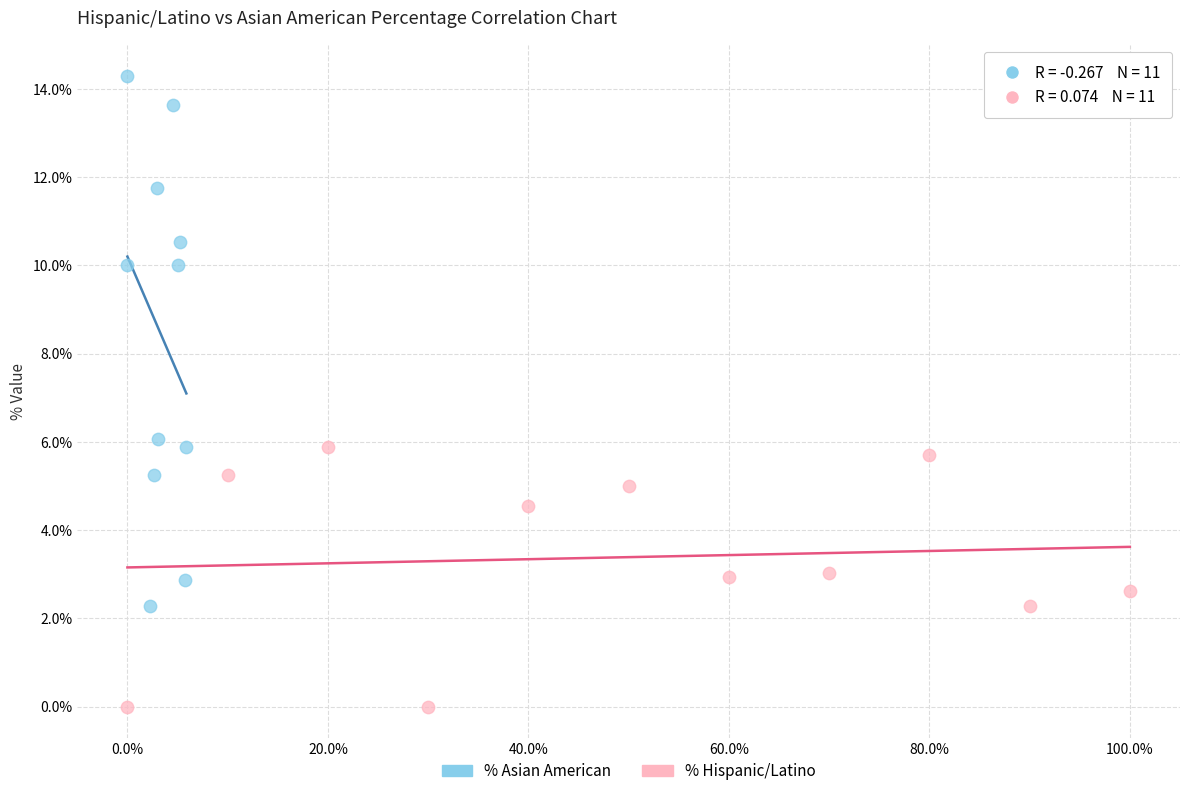

Which series reaches the maximum Y coordinate?

% Asian American